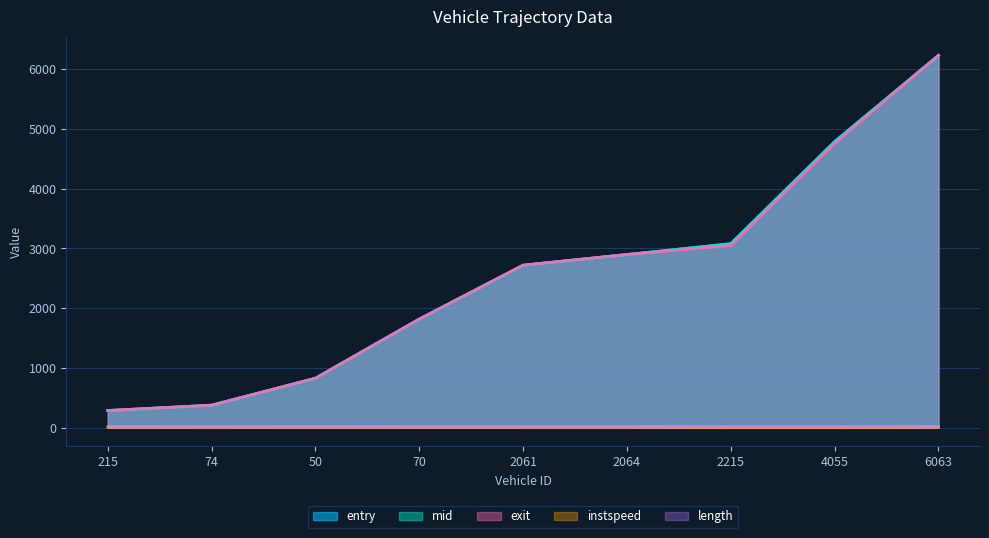

What position from the right is 70?

6